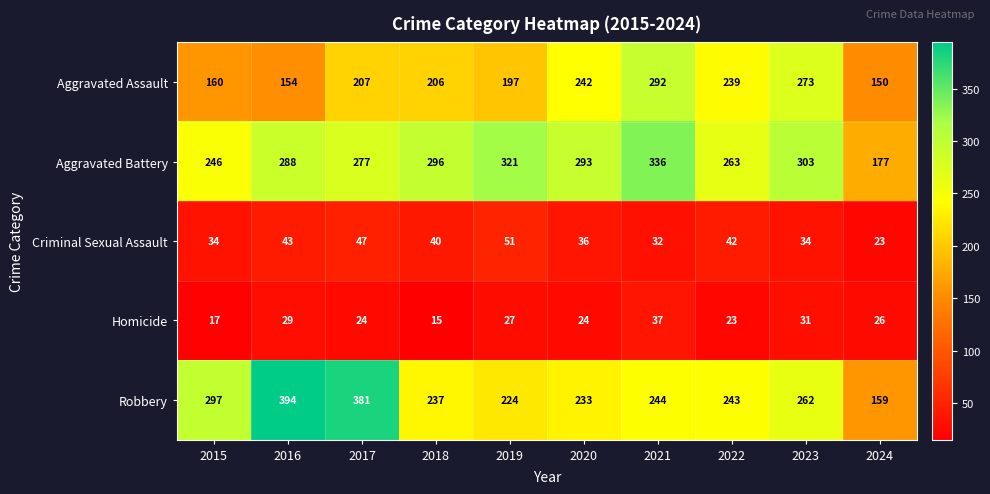

Which series has the largest range (max minus min)?

Robbery